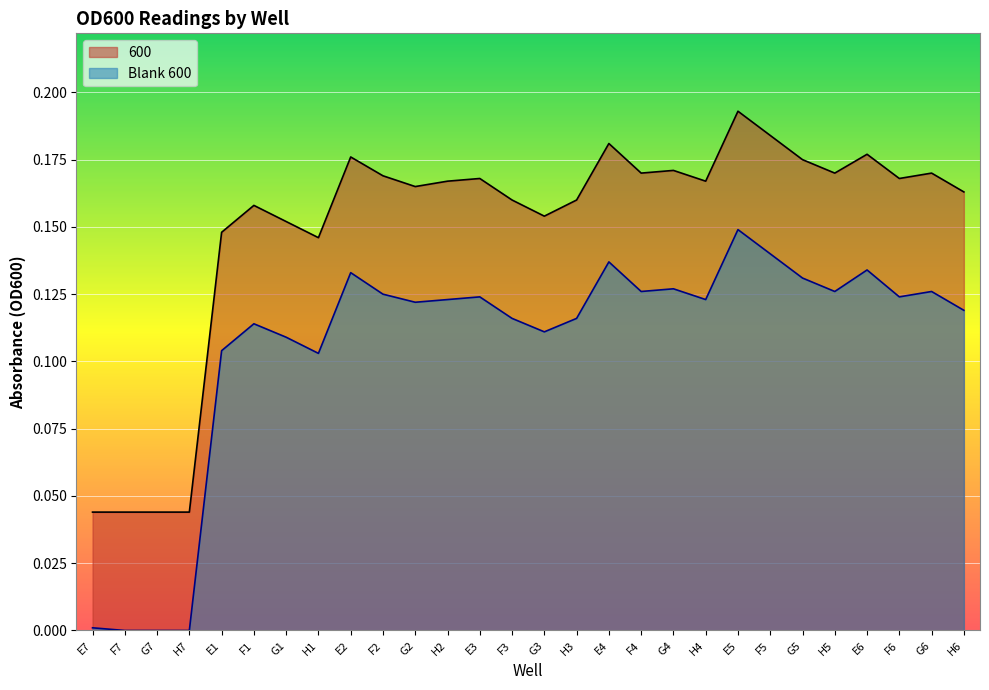

What position from the left is F7?

2